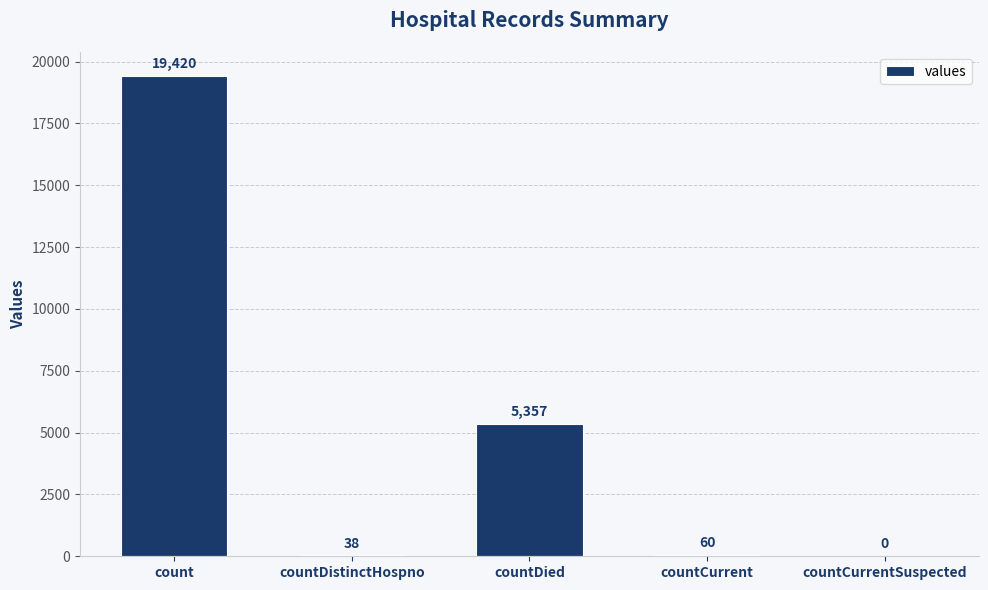

Between countDied and countCurrentSuspected, which is larger?

countDied